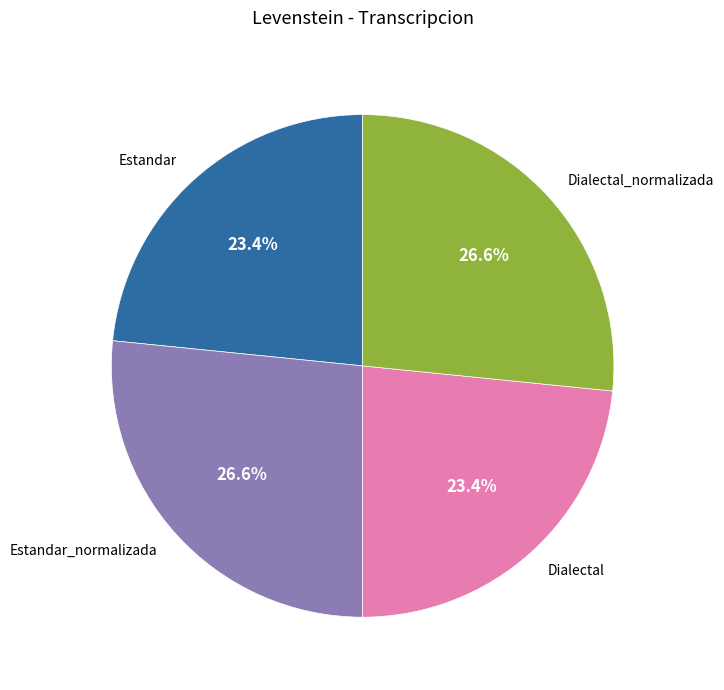

Does Estandar represent more than half of the total?

No